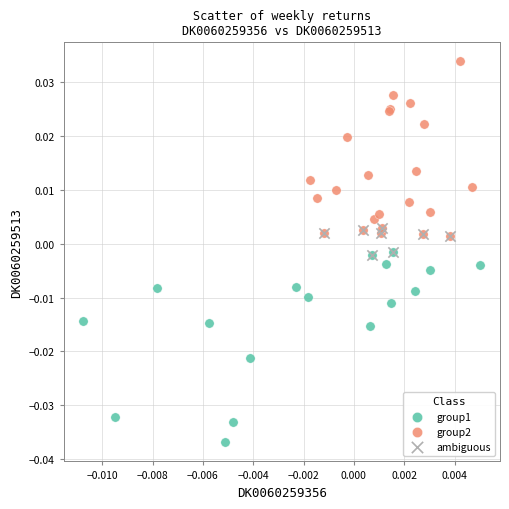

Which series reaches the minimum Y coordinate?

group1